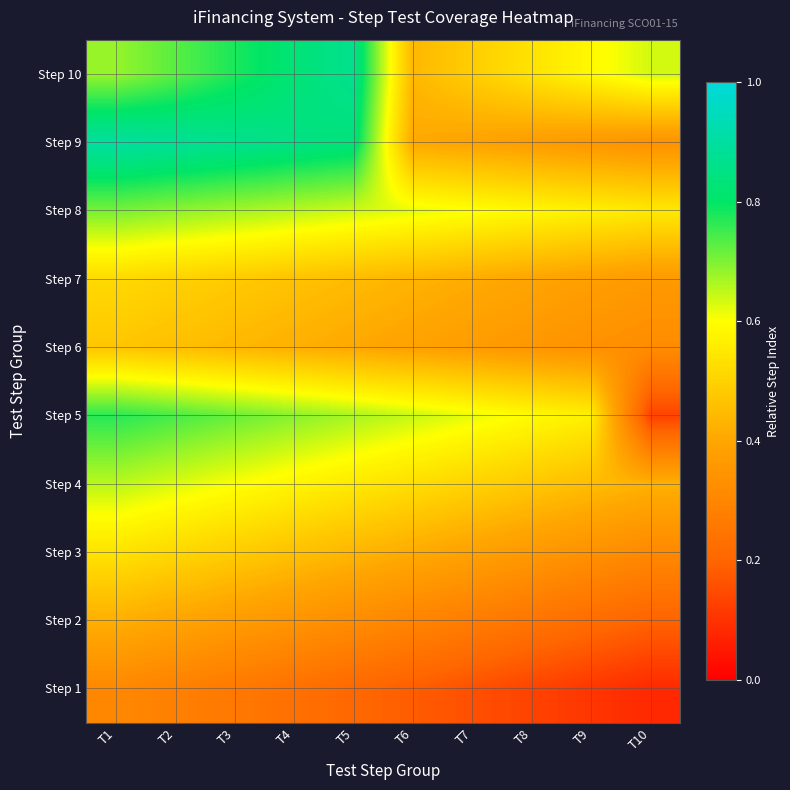

Reading right to left, transcribe all the data shown in this chart.

Step 1: T10=0.1	T9=0.1	T8=0.1	T7=0.2	T6=0.2	T5=0.2	T4=0.2	T3=0.3	T2=0.3	T1=0.3
Step 2: T10=0.2	T9=0.2	T8=0.2	T7=0.3	T6=0.3	T5=0.3	T4=0.3	T3=0.4	T2=0.4	T1=0.4
Step 3: T10=0.3	T9=0.3	T8=0.4	T7=0.4	T6=0.4	T5=0.4	T4=0.5	T3=0.5	T2=0.5	T1=0.5
Step 4: T10=0.4	T9=0.5	T8=0.5	T7=0.5	T6=0.5	T5=0.6	T4=0.6	T3=0.6	T2=0.6	T1=0.7
Step 5: T10=0.1	T9=0.6	T8=0.6	T7=0.6	T6=0.6	T5=0.7	T4=0.7	T3=0.7	T2=0.7	T1=0.8
Step 6: T10=0.3	T9=0.3	T8=0.4	T7=0.4	T6=0.4	T5=0.4	T4=0.4	T3=0.4	T2=0.5	T1=0.5
Step 7: T10=0.4	T9=0.4	T8=0.4	T7=0.4	T6=0.4	T5=0.4	T4=0.5	T3=0.5	T2=0.5	T1=0.5
Step 8: T10=0.6	T9=0.6	T8=0.6	T7=0.6	T6=0.6	T5=0.6	T4=0.7	T3=0.7	T2=0.7	T1=0.7
Step 9: T10=0.3	T9=0.4	T8=0.4	T7=0.4	T6=0.4	T5=0.8	T4=0.9	T3=0.9	T2=0.9	T1=0.9
Step 10: T10=0.6	T9=0.6	T8=0.5	T7=0.5	T6=0.4	T5=0.9	T4=0.8	T3=0.8	T2=0.7	T1=0.7